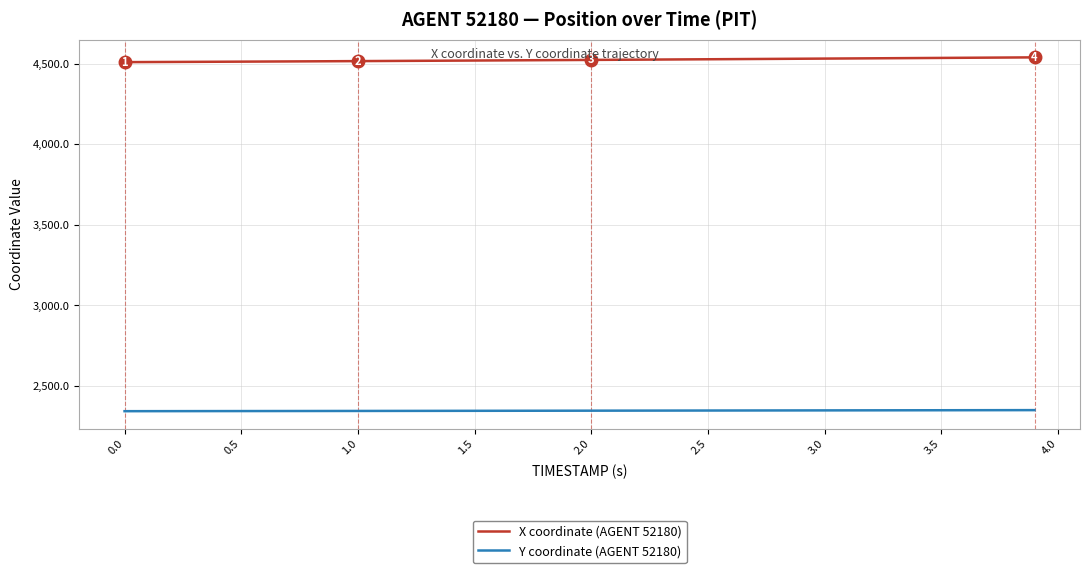

True or false: Y coordinate (AGENT 52180) and X coordinate (AGENT 52180) intersect in this chart.

False